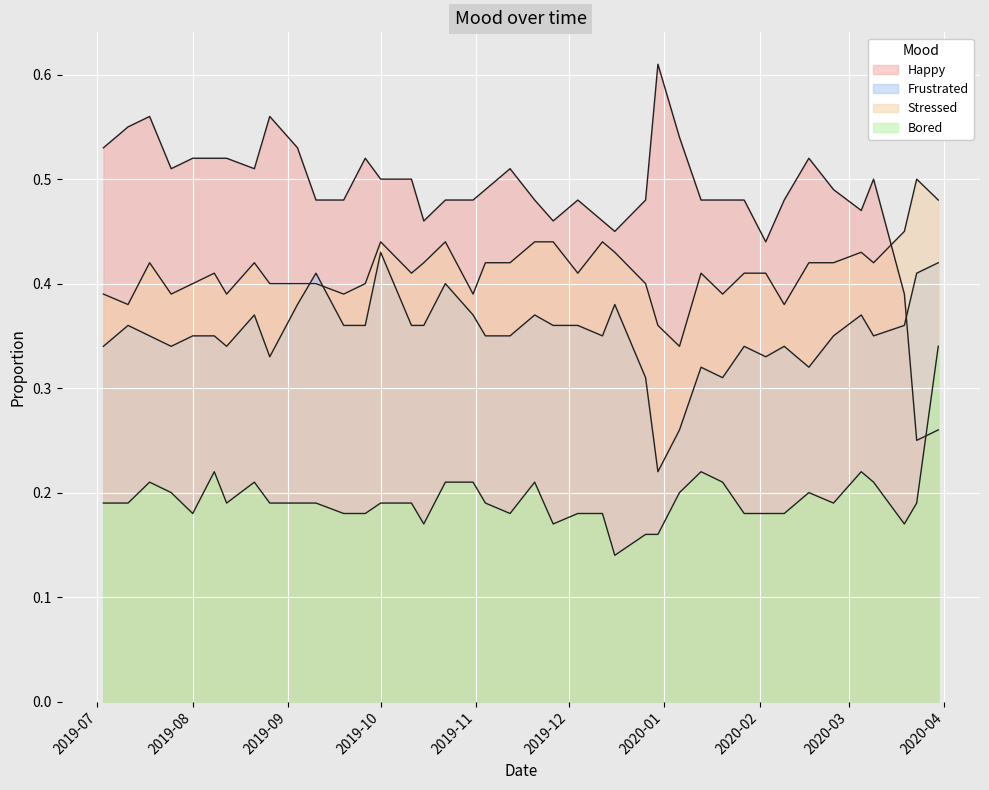

Which category has the highest value in the Frustrated series?

2019-10